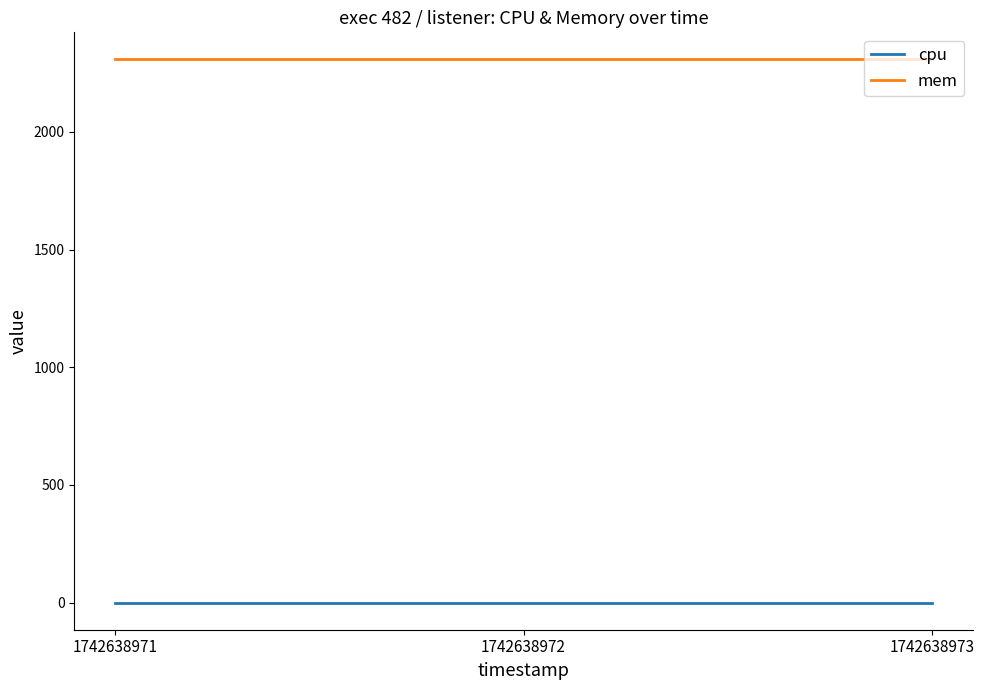

What is the maximum value for mem?

2308